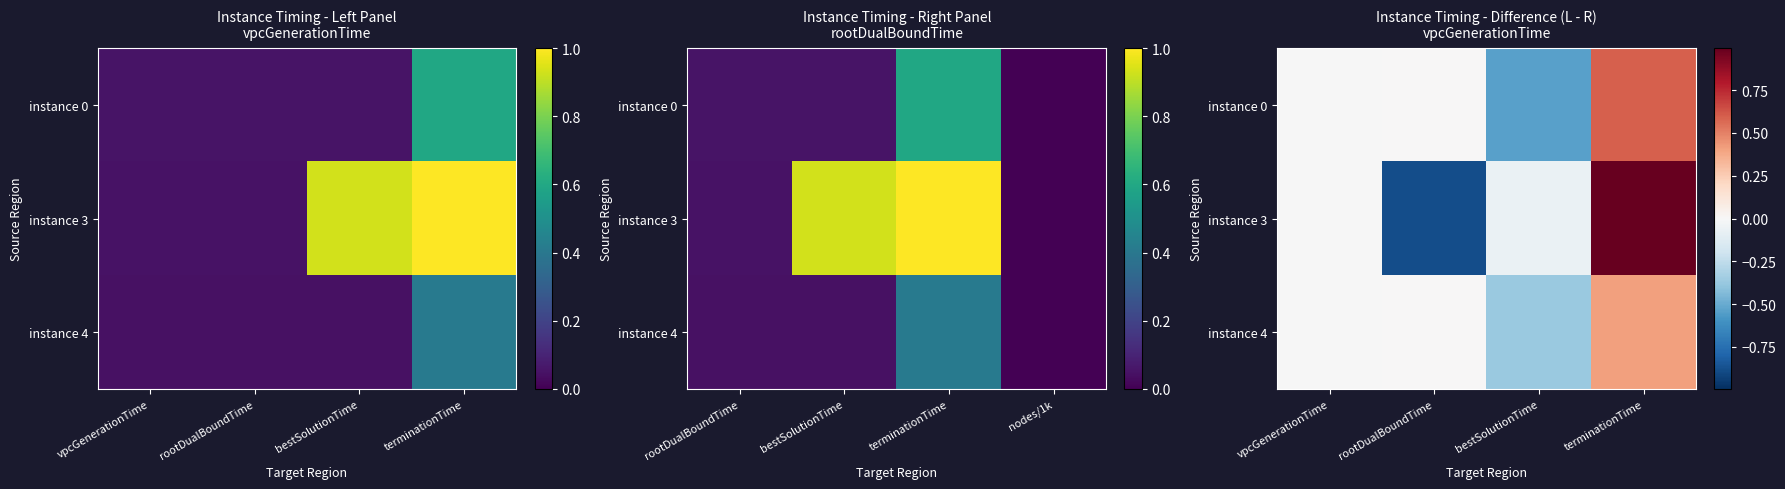

Which category has the lowest value in the instance 4 series?

bestSolutionTime